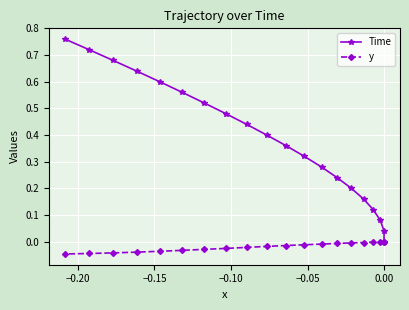

Which series has the largest total across all categories?

Time